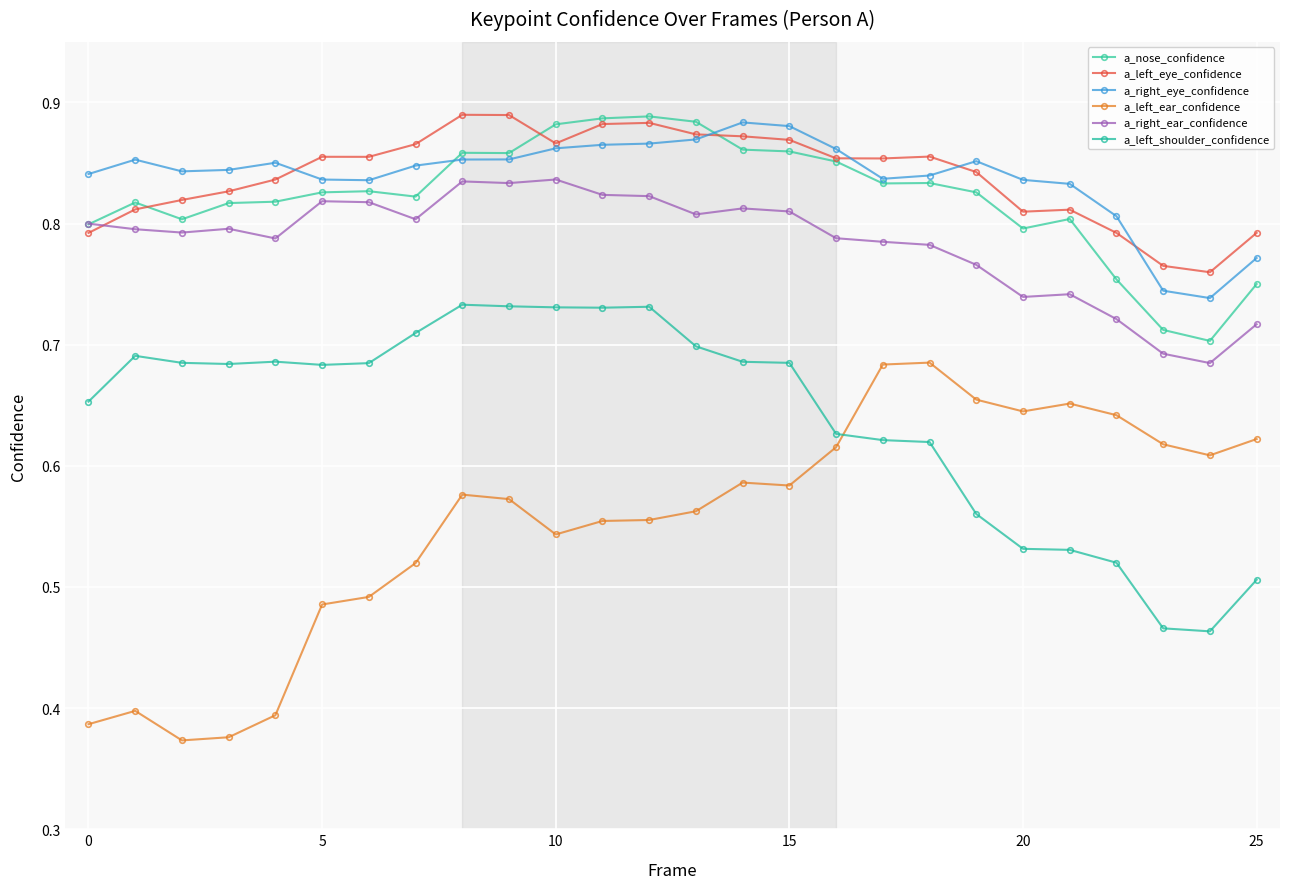

How many series are shown in this chart?

6